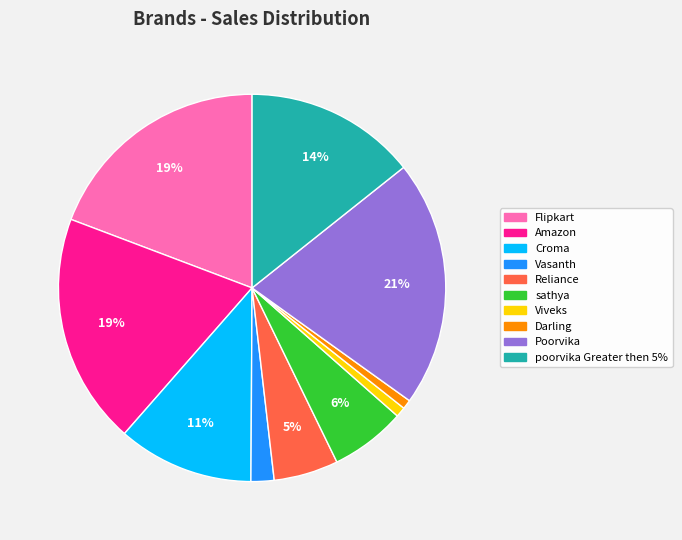

What is the ratio of the value at Amazon to the value at Croma?

1.7